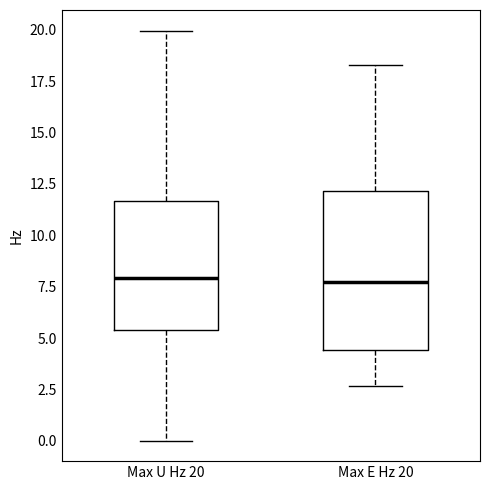

Comparing the boxes themselves (not the whiskers), which one is the tallest?

Max E Hz 20